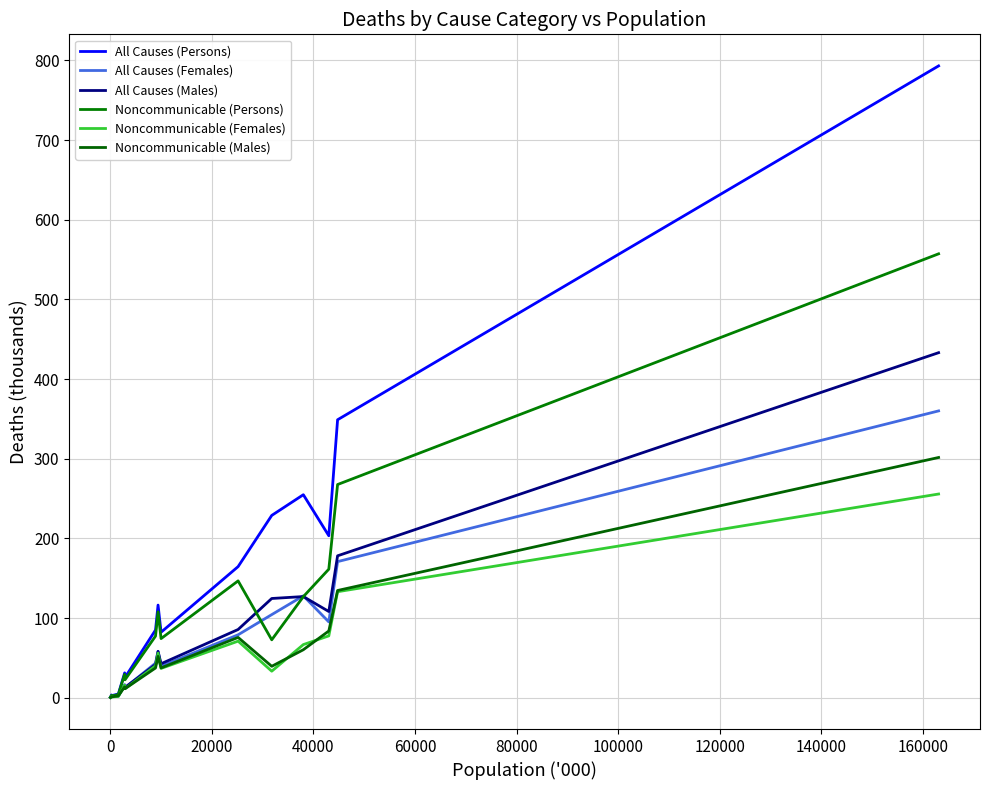

Is this an area chart (filled region under the line)?

No